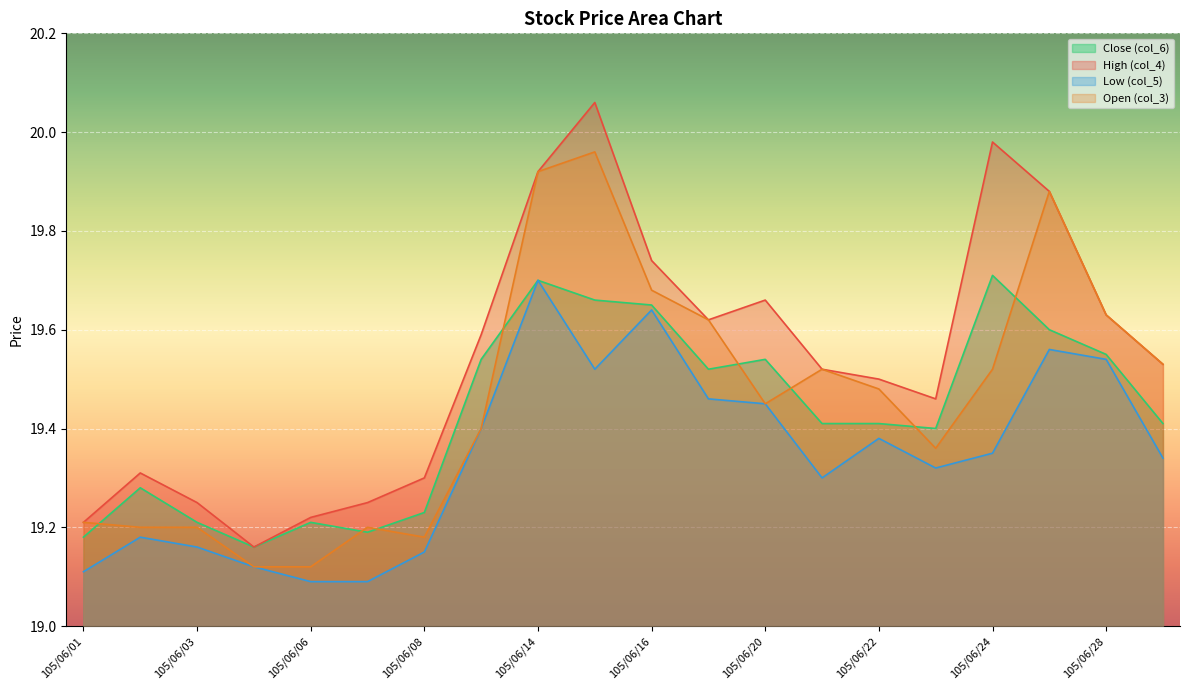

What is the maximum value shown in the chart?

20.1